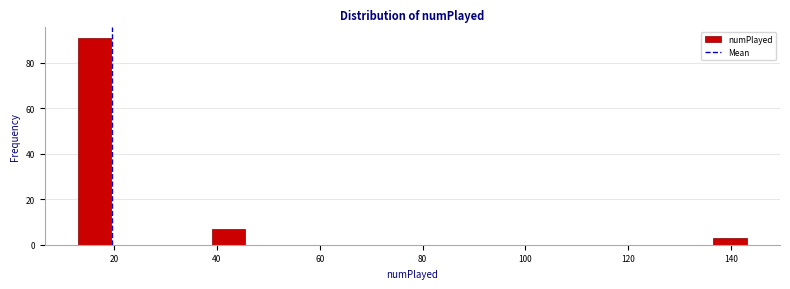

Read against the x-axis, roughly where is the centre of the tallest bar?

16